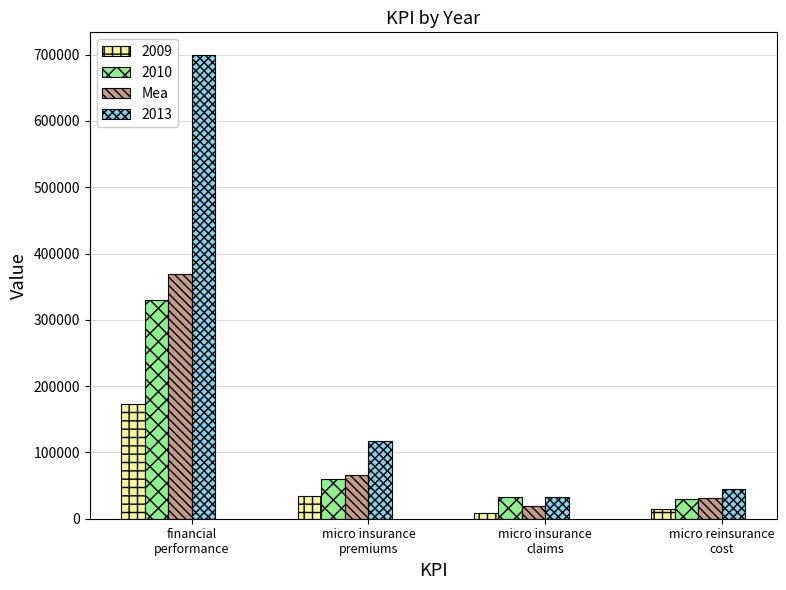

What is the lowest value of the Mea series?

19011.2